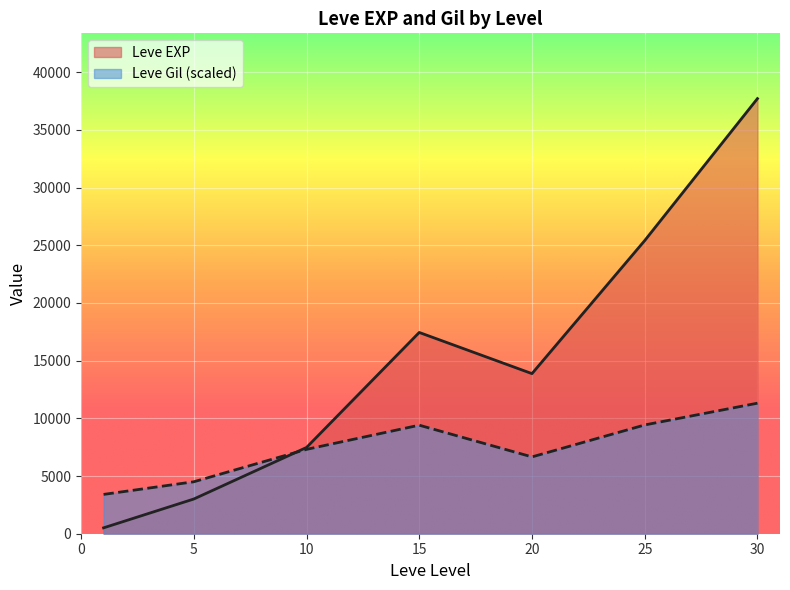

Rank the series at 5 from highest to lowest value.

Leve Gil (scaled), Leve EXP